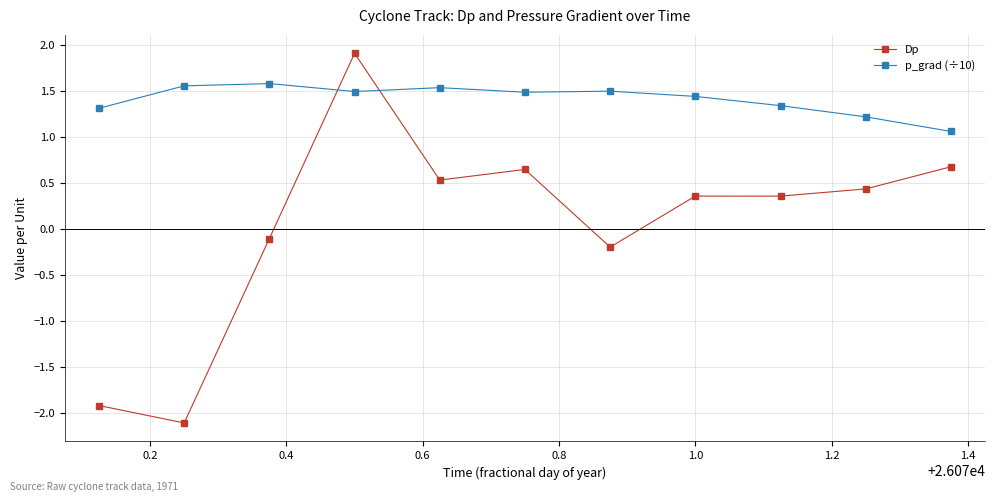

In Dp, how many points are higher than both neighbors (excluding endpoints)?

3